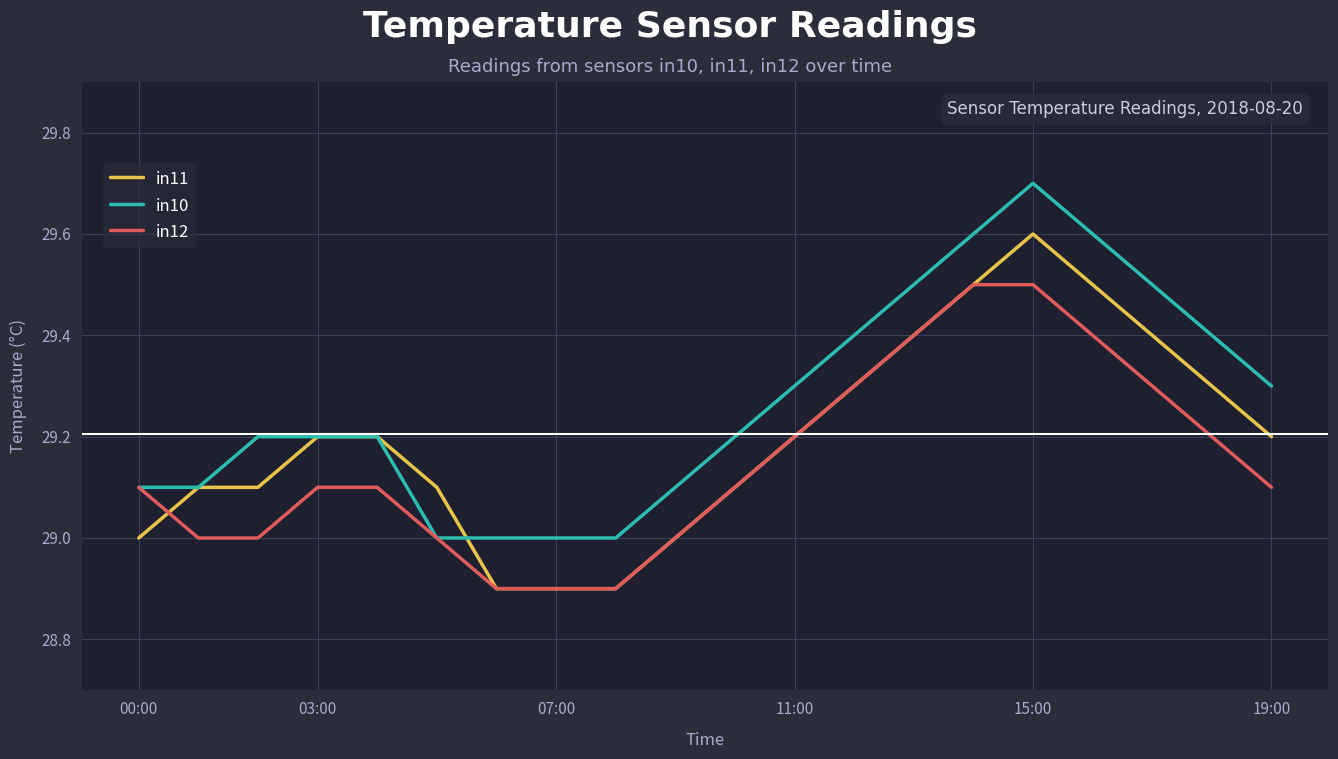

Reading right to left, list all the values displayed in this chart.

in11: 29.2	29.3	29.4	29.5	29.6	29.5	29.4	29.3	29.2	29.1	29.0	28.9	28.9	28.9	29.1	29.2	29.2	29.1	29.1	29.0
in10: 29.3	29.4	29.5	29.6	29.7	29.6	29.5	29.4	29.3	29.2	29.1	29.0	29.0	29.0	29.0	29.2	29.2	29.2	29.1	29.1
in12: 29.1	29.2	29.3	29.4	29.5	29.5	29.4	29.3	29.2	29.1	29.0	28.9	28.9	28.9	29.0	29.1	29.1	29.0	29.0	29.1